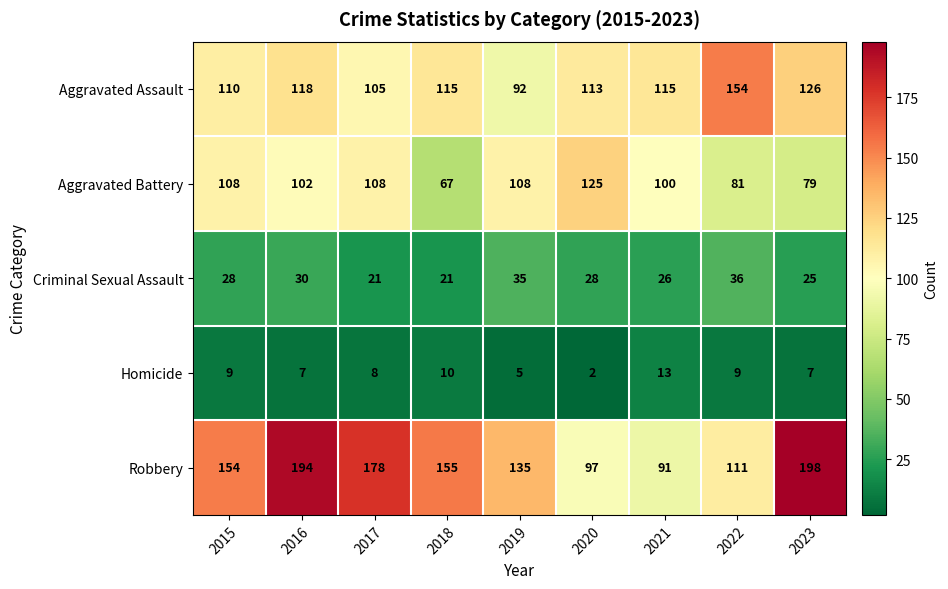

Rank the series by their maximum value, from highest to lowest.

Robbery, Aggravated Assault, Aggravated Battery, Criminal Sexual Assault, Homicide